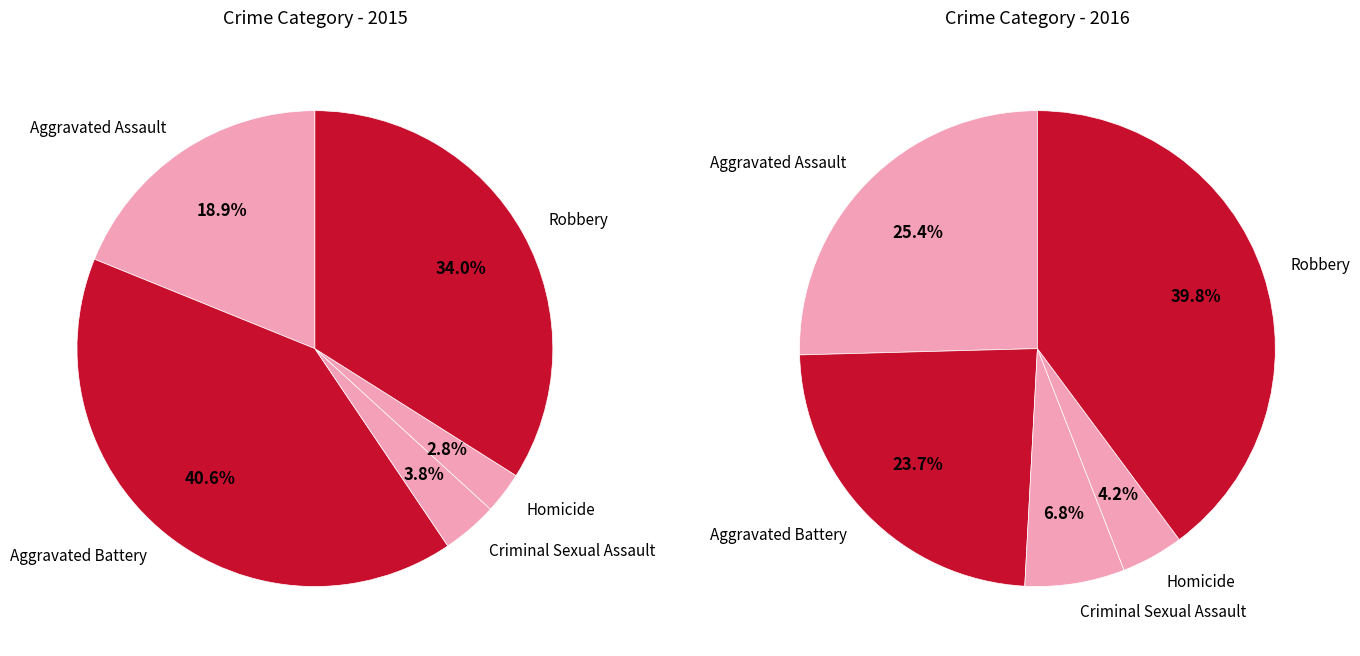

To the nearest percent, what percentage of the pie is Robbery?

34%